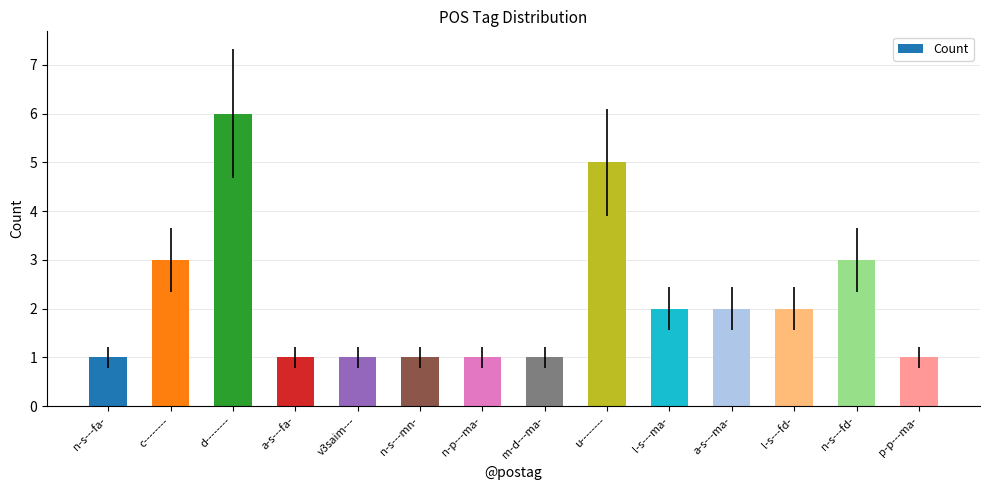

The chart shows a value of 1 at m-d---ma-. True or false?

True